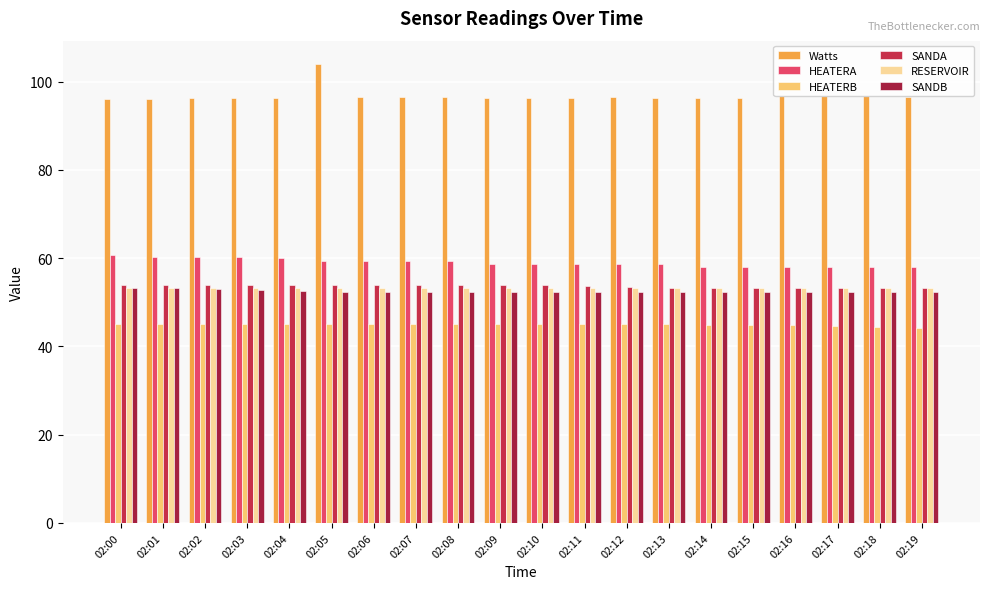

Count the number of categories in the chart.

20